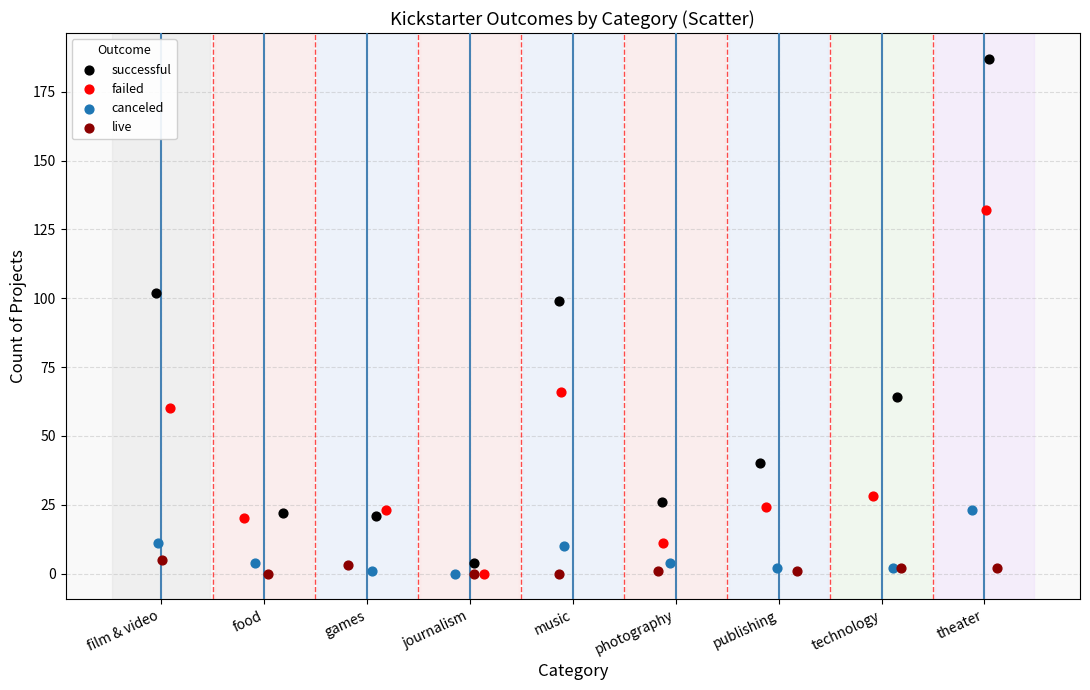

Which series has the largest Y range (max minus min)?

successful